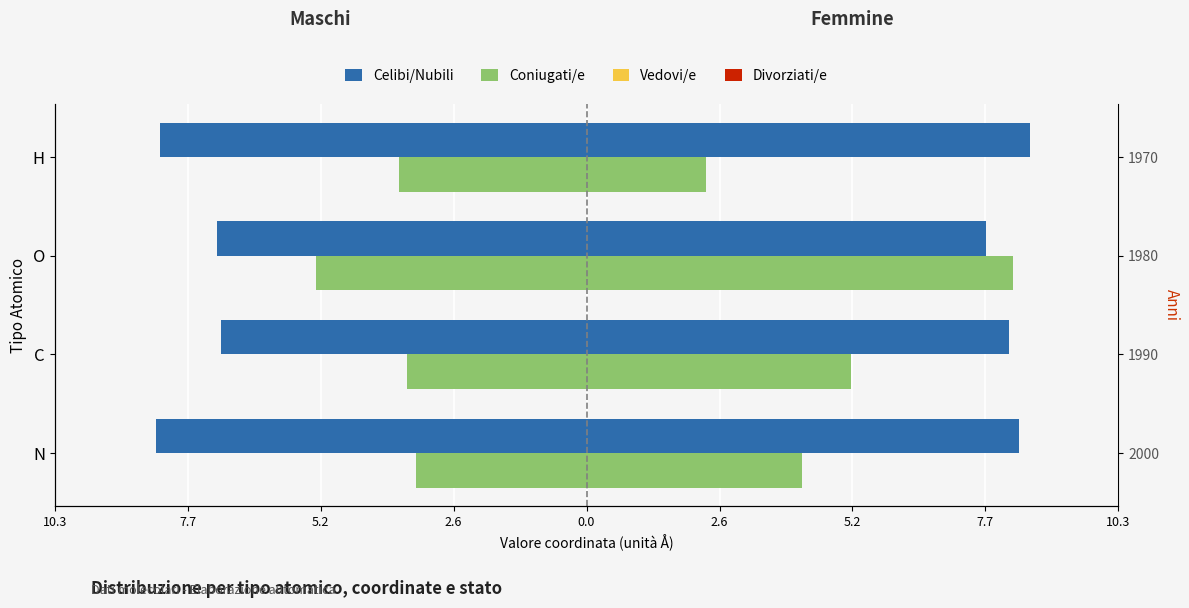

Are the bars grouped side by side (vs. stacked)?

Yes